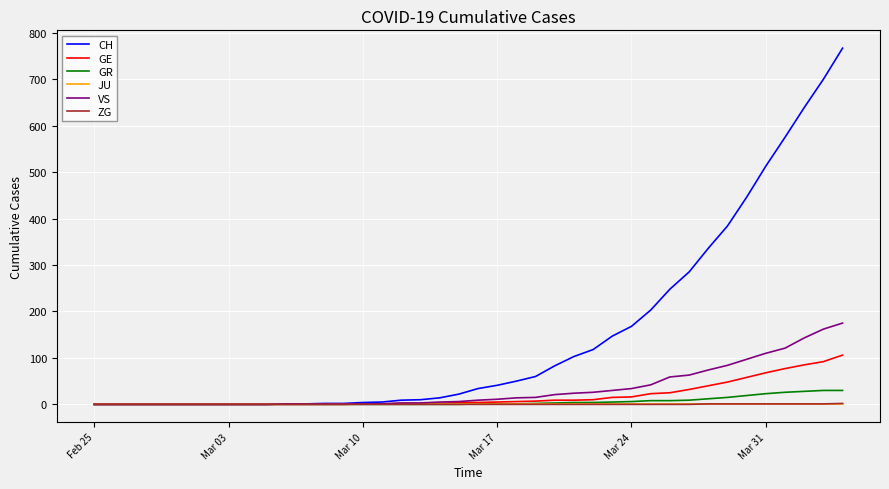

What is the greatest value displayed?

767